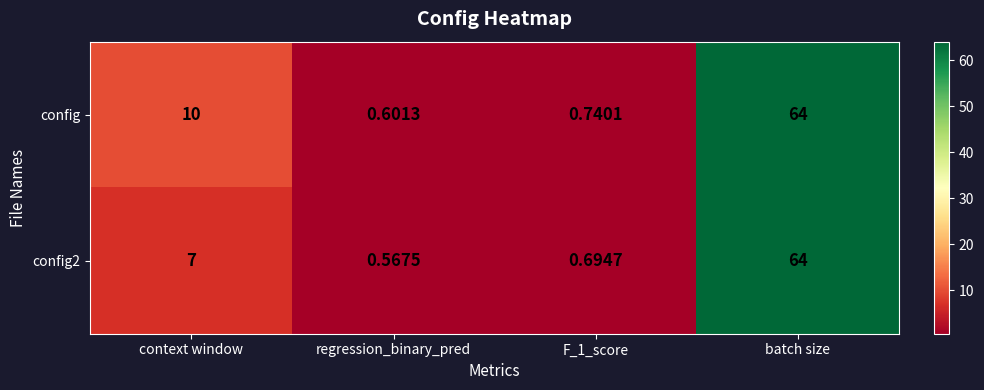

Which label corresponds to the largest value in the chart?

batch size